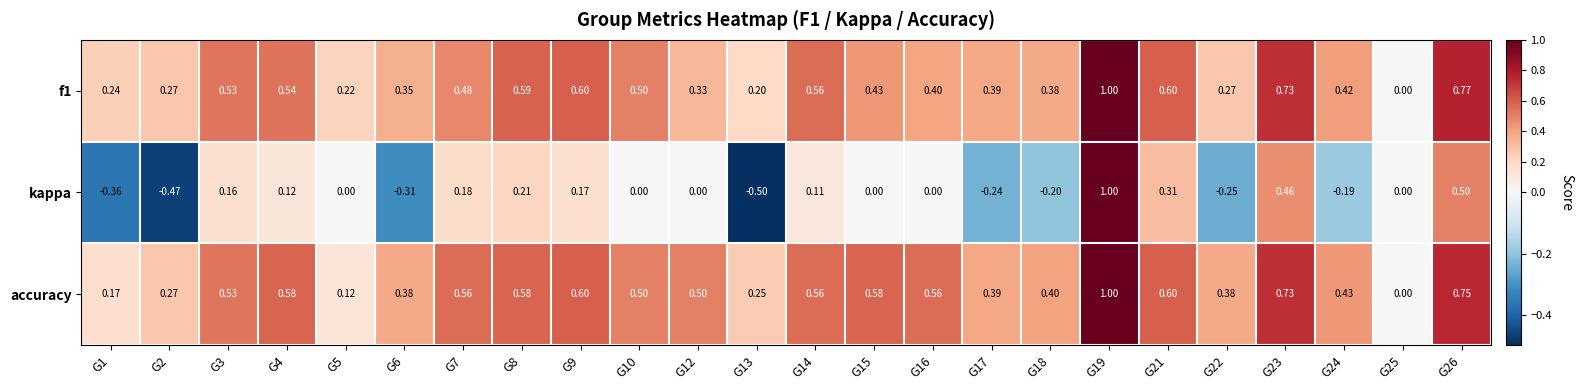

Which series changed the most between G9 and G10?

kappa